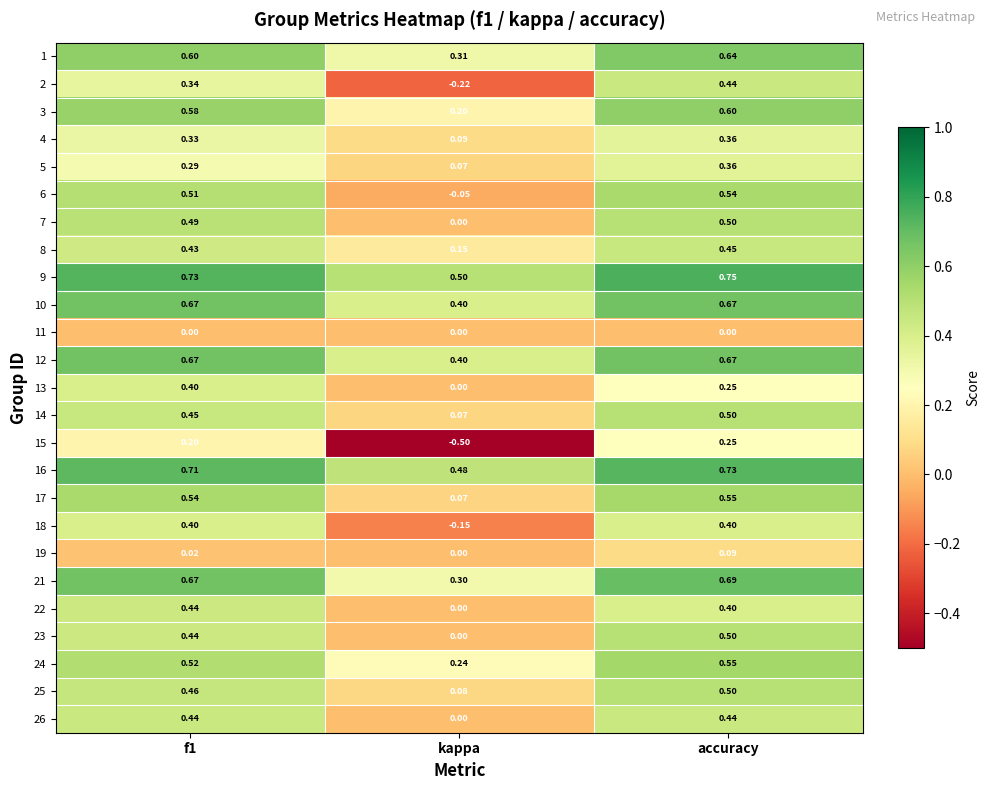

At which category does the chart reach its peak across all series?

accuracy